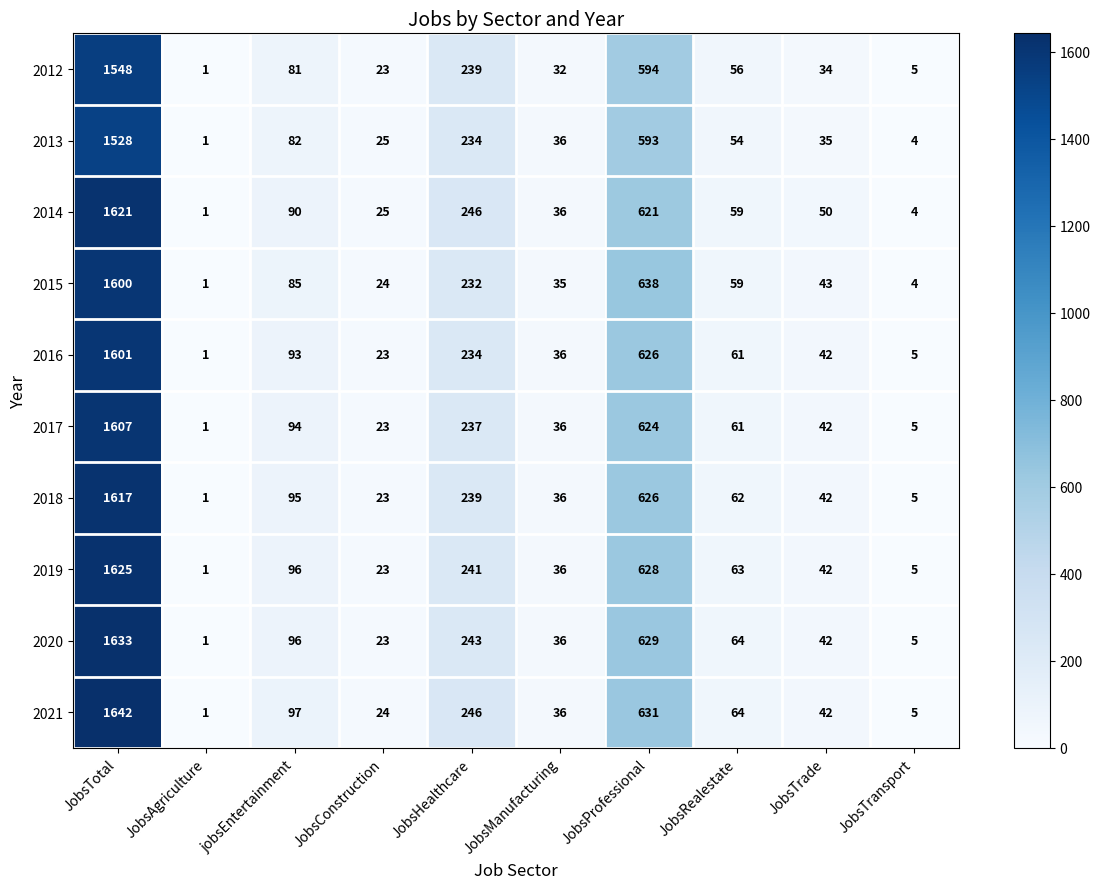

At which label is 2016 closest to 801?

JobsProfessional